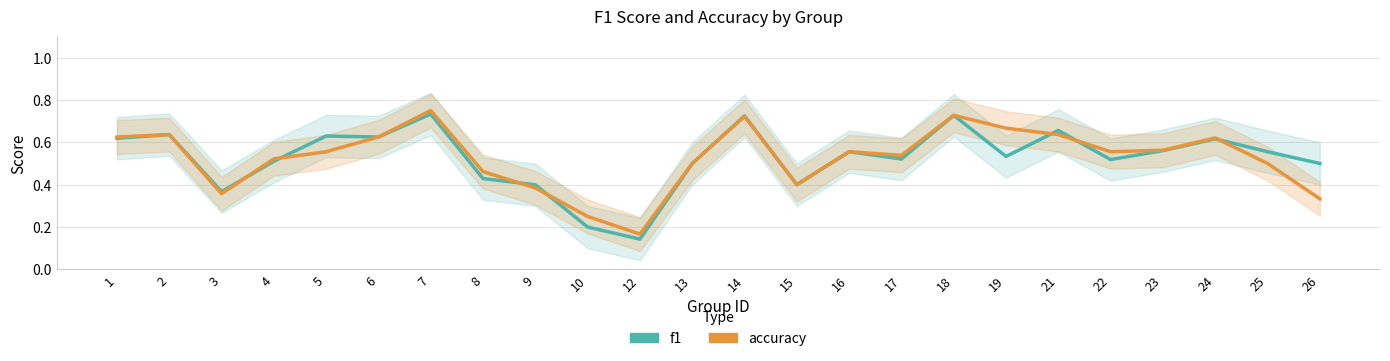

Read the accuracy value at 4.

0.5